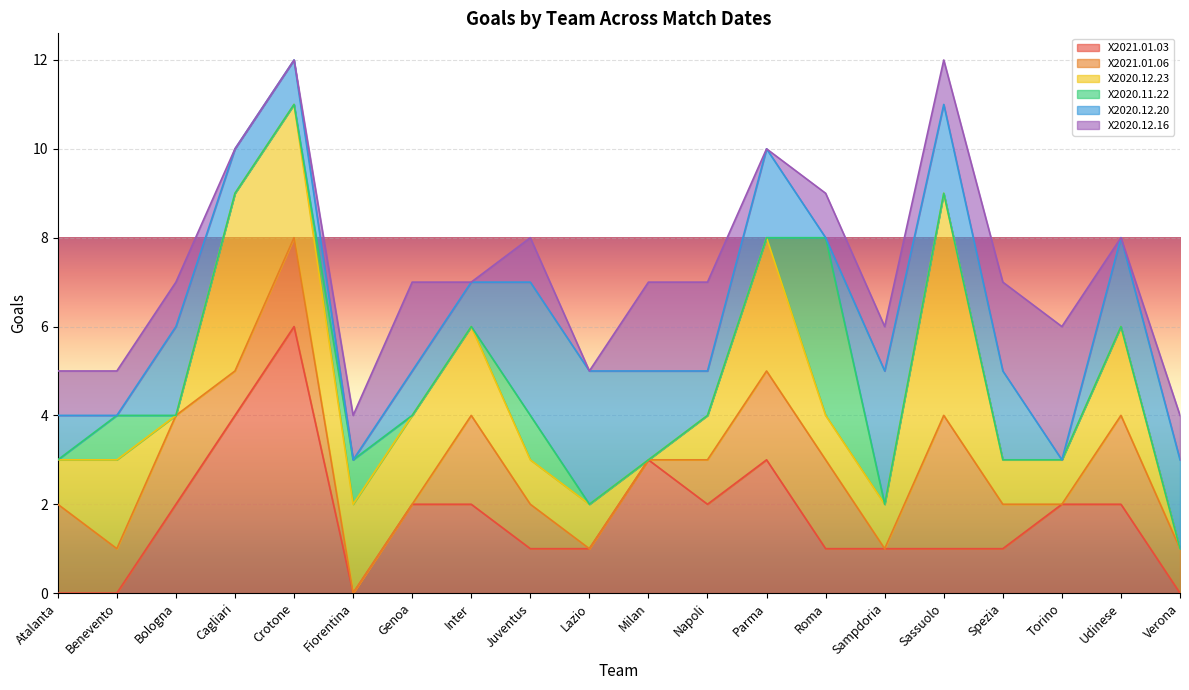

What position from the left is Verona?

20